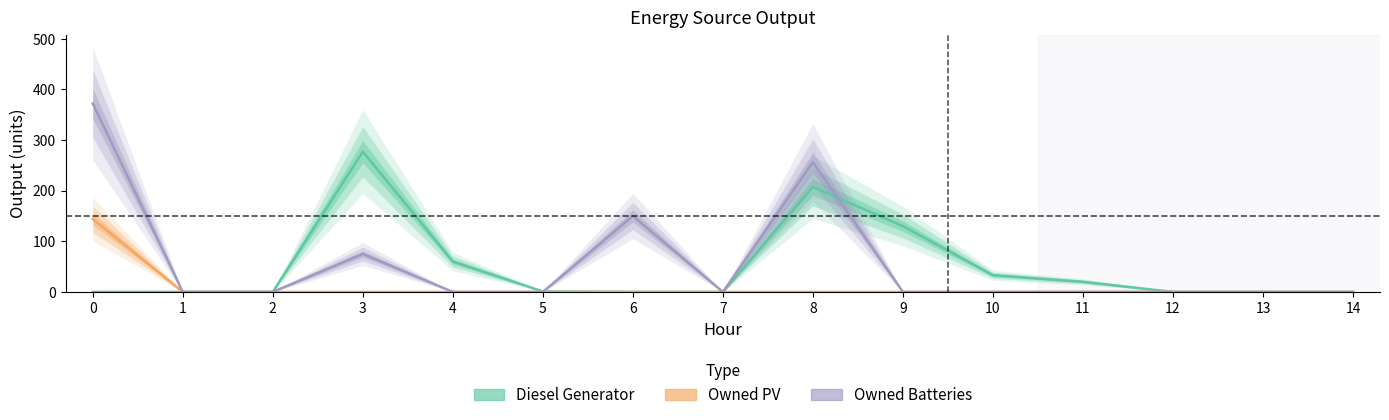

Which has a higher value, 3 or 12?

3